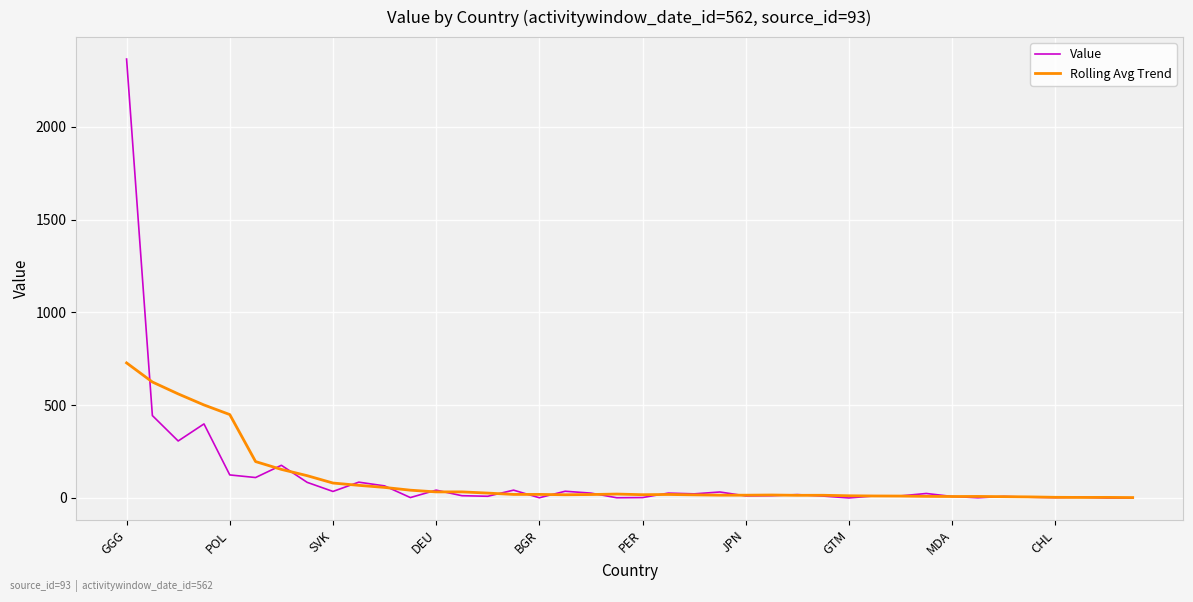

Which series has the largest range (max minus min)?

Value